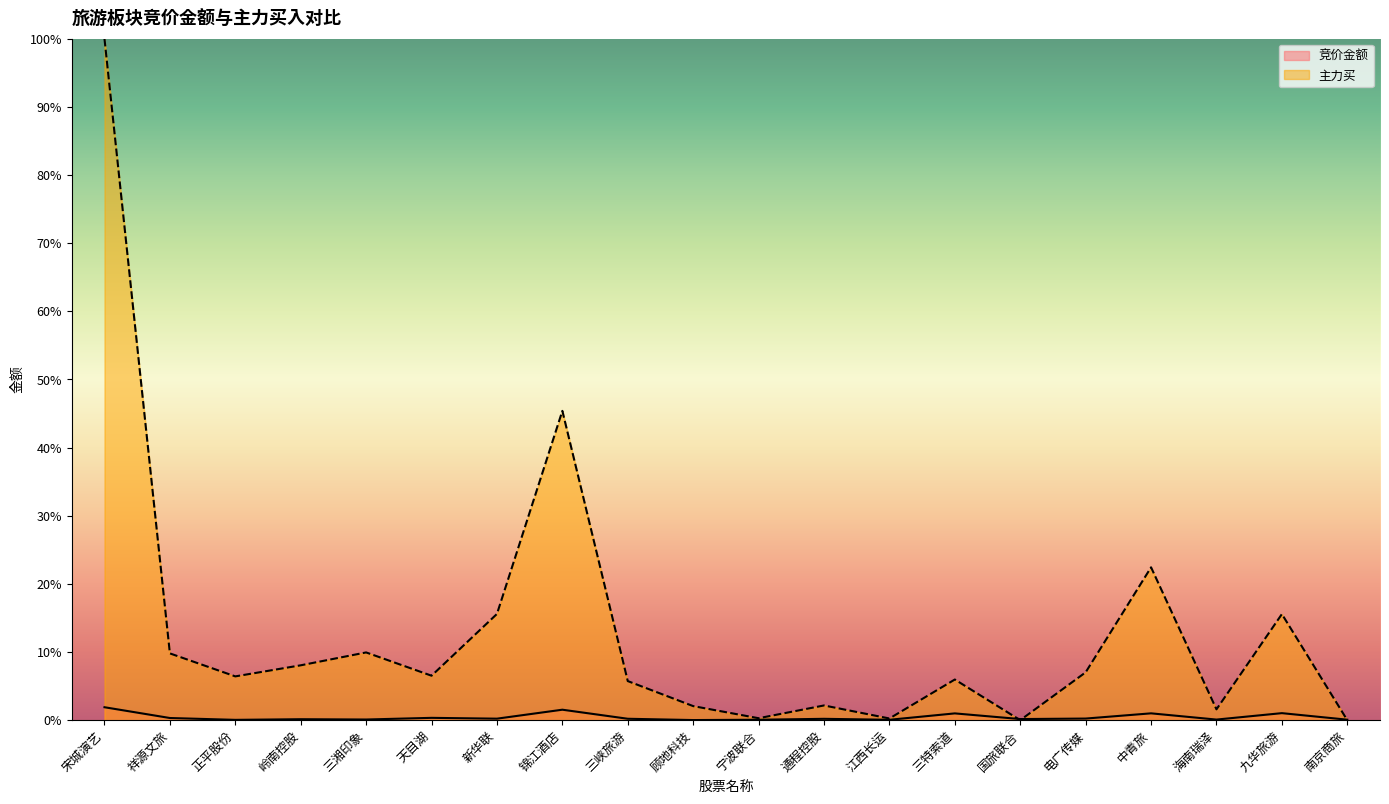

Does the chart have visible grid lines?

No